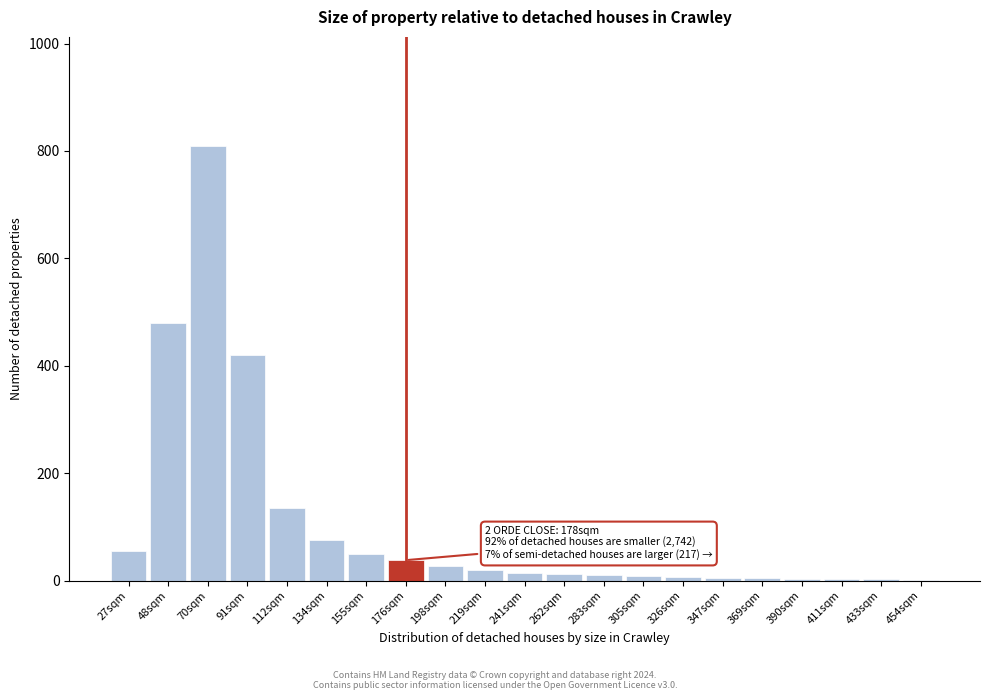

Where is the data nearest to the value 405?

91sqm